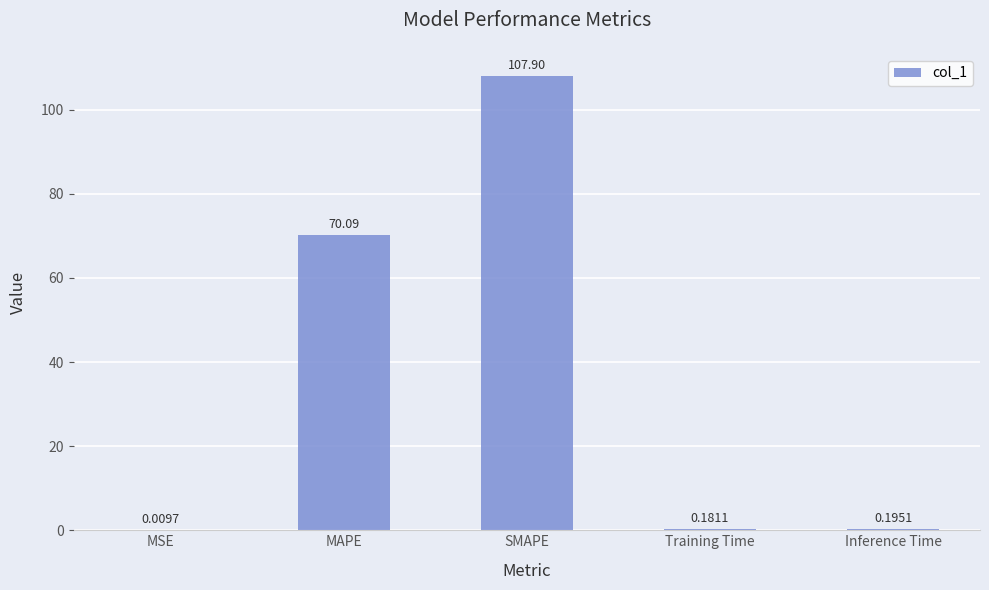

Does the chart contain stacked bars?

No